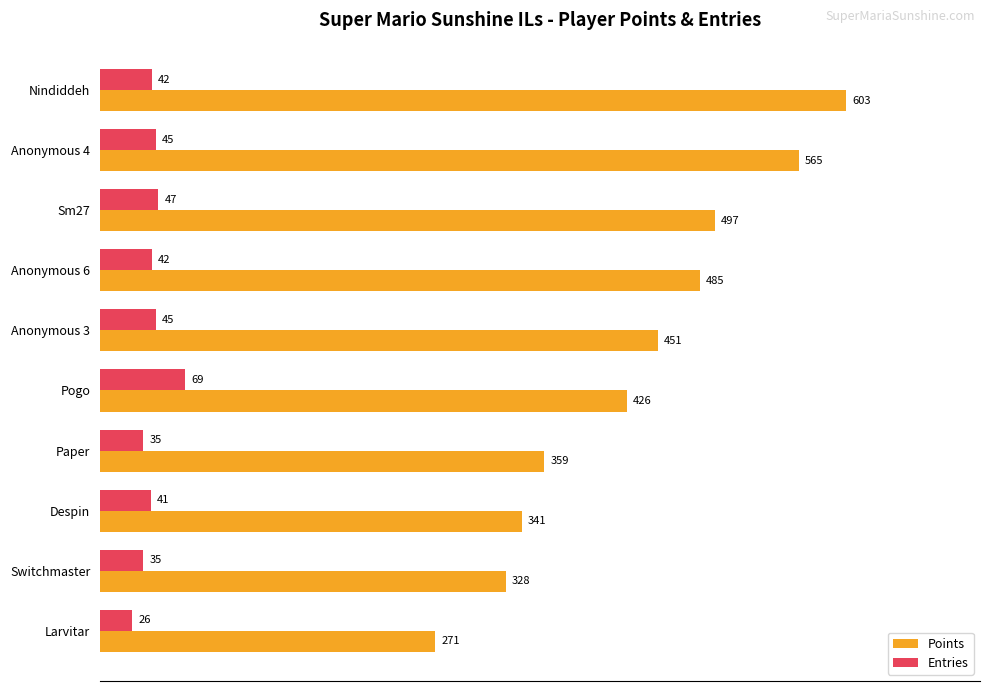

What is the difference between the highest and lowest values at Switchmaster?

293